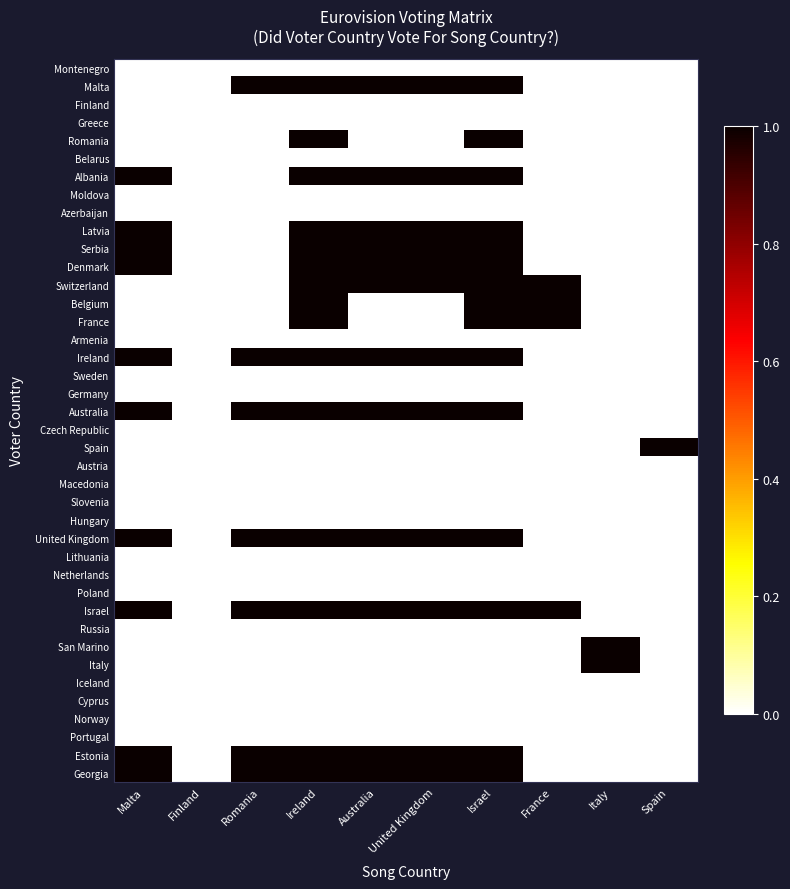

Rank the series at Malta from highest to lowest value.

Albania, Latvia, Serbia, Denmark, Ireland, Australia, United Kingdom, Israel, Estonia, Georgia, Montenegro, Malta, Finland, Greece, Romania, Belarus, Moldova, Azerbaijan, Switzerland, Belgium, France, Armenia, Sweden, Germany, Czech Republic, Spain, Austria, Macedonia, Slovenia, Hungary, Lithuania, Netherlands, Poland, Russia, San Marino, Italy, Iceland, Cyprus, Norway, Portugal